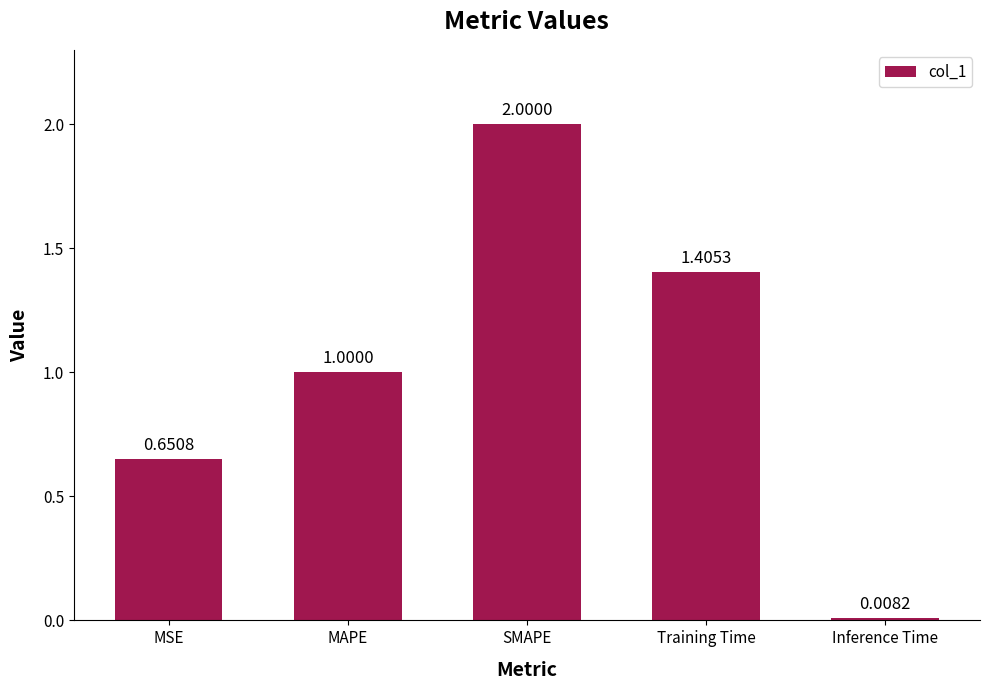

The chart shows a value of 1.0 at MAPE. True or false?

True